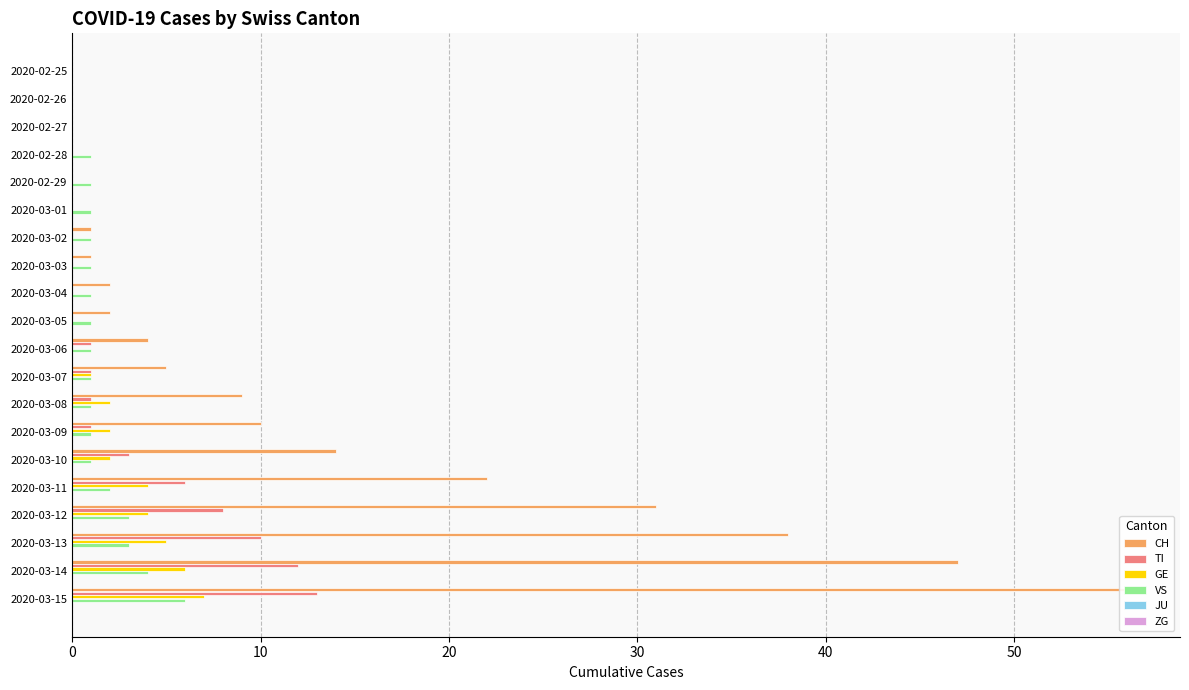

Which series has the largest range (max minus min)?

CH